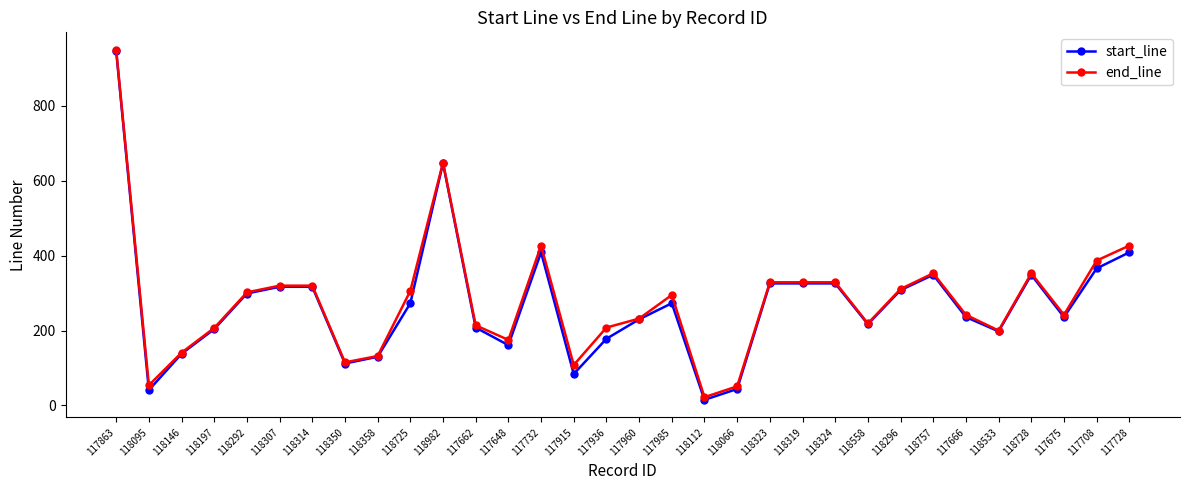

What is the total value across all series at 117915?

192